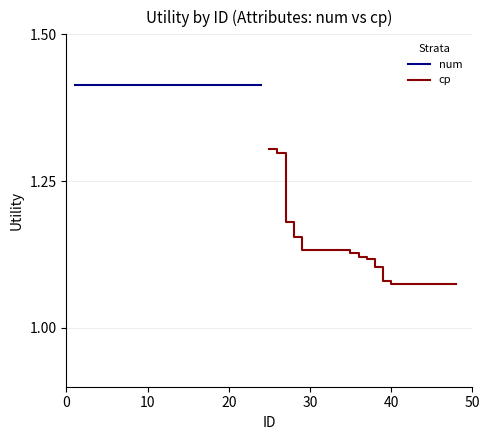

True or false: num and cp intersect in this chart.

False